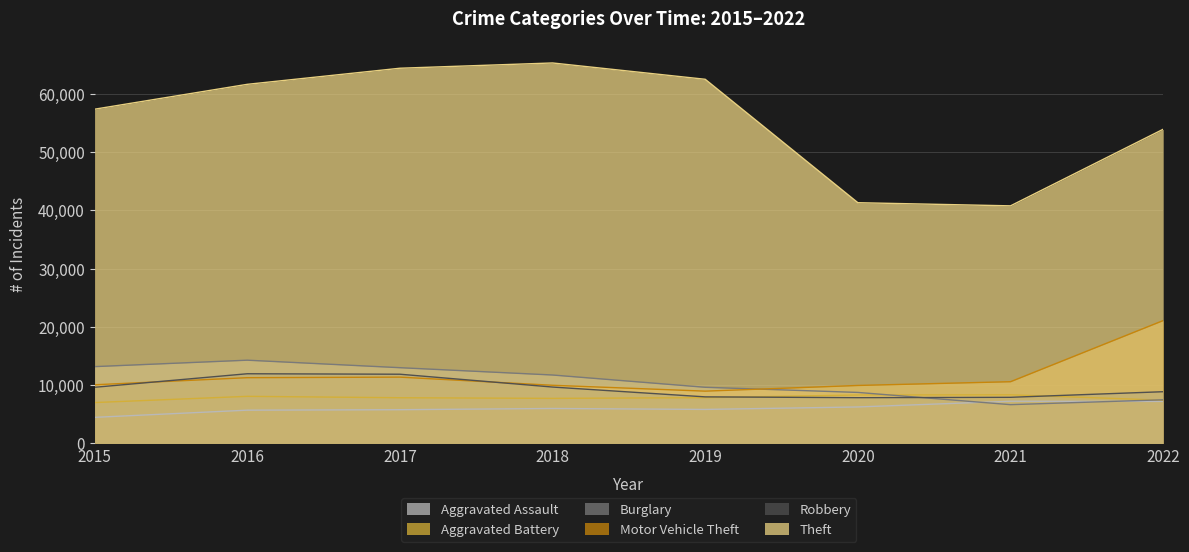

Where is the first local maximum for Theft?

2018